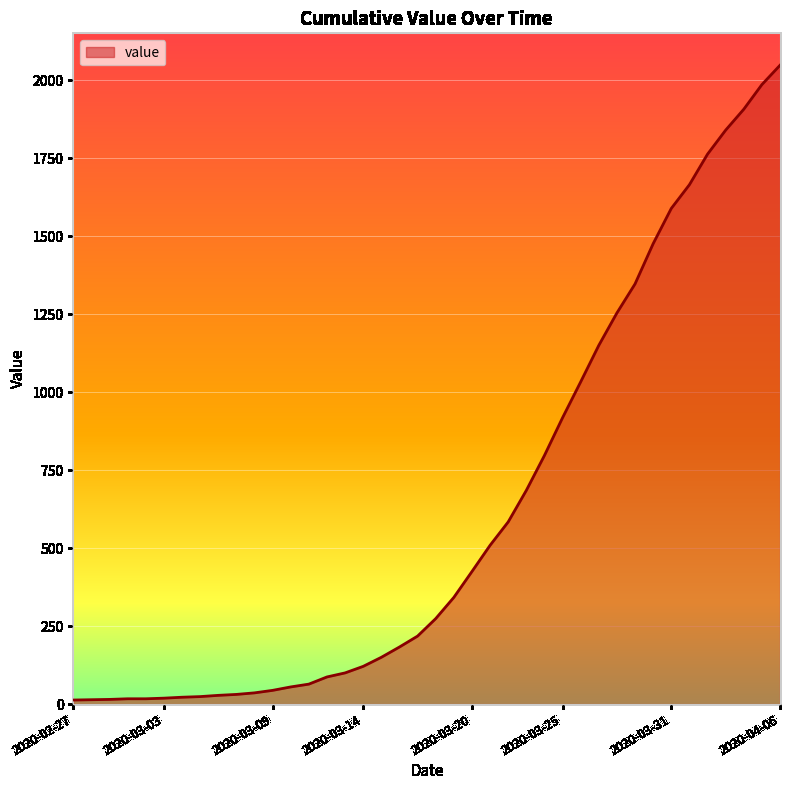

What is the greatest value displayed?

2048